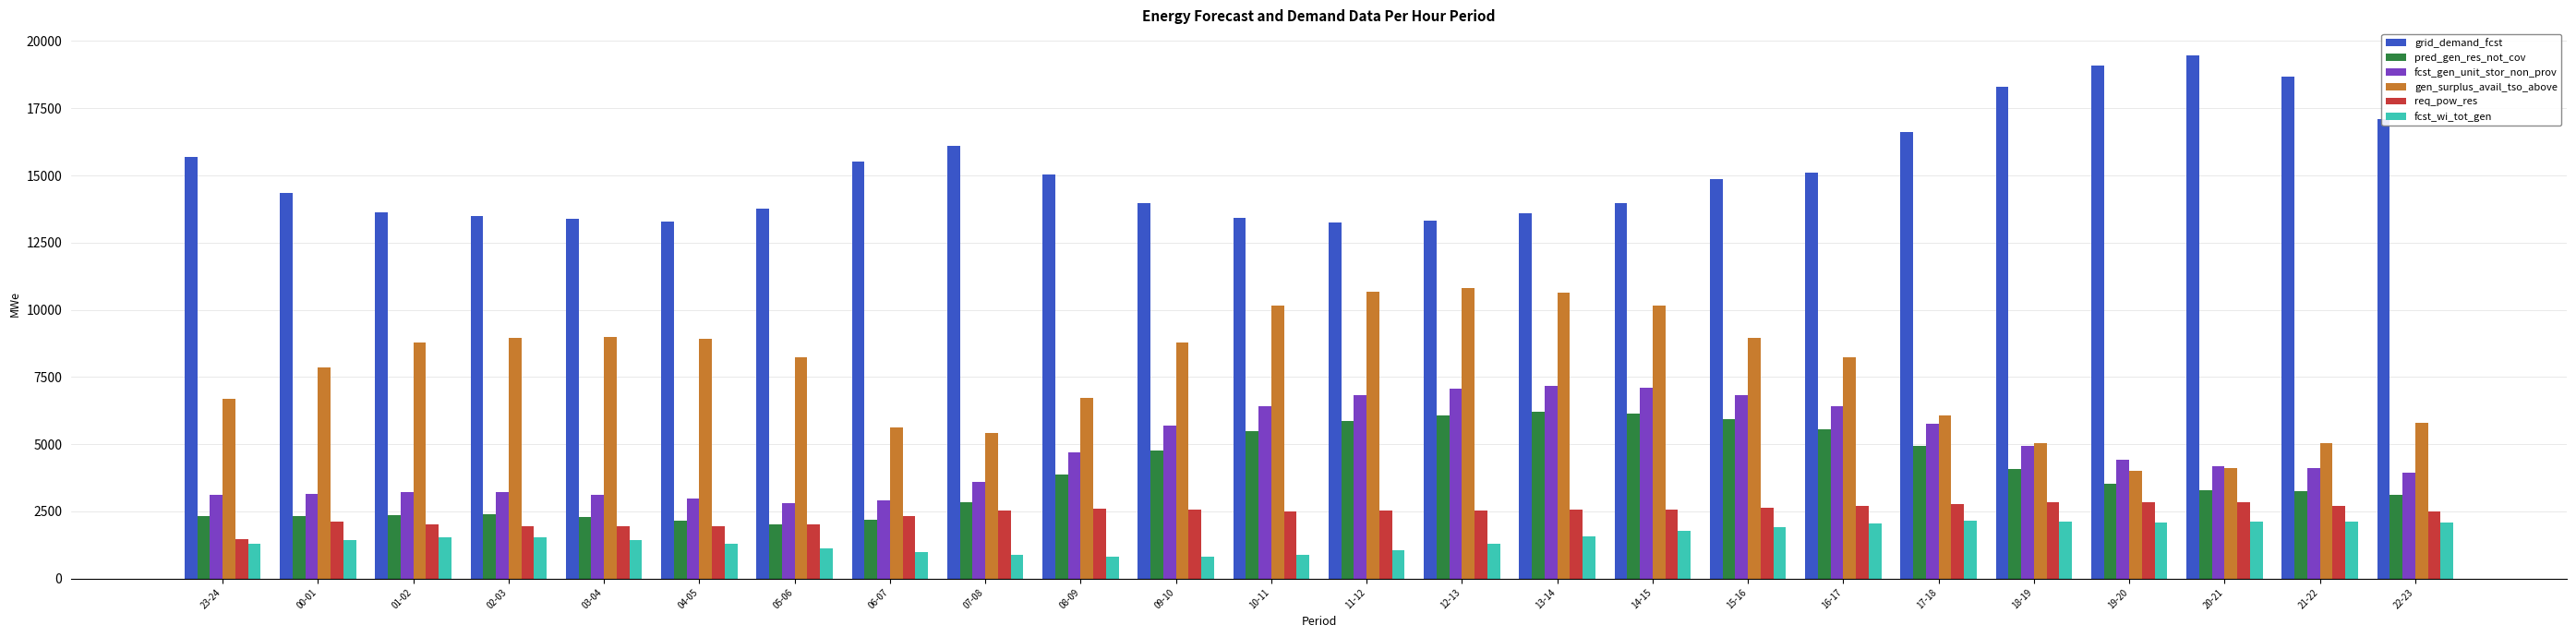

What is the label of the 5th bar from the right?

18-19